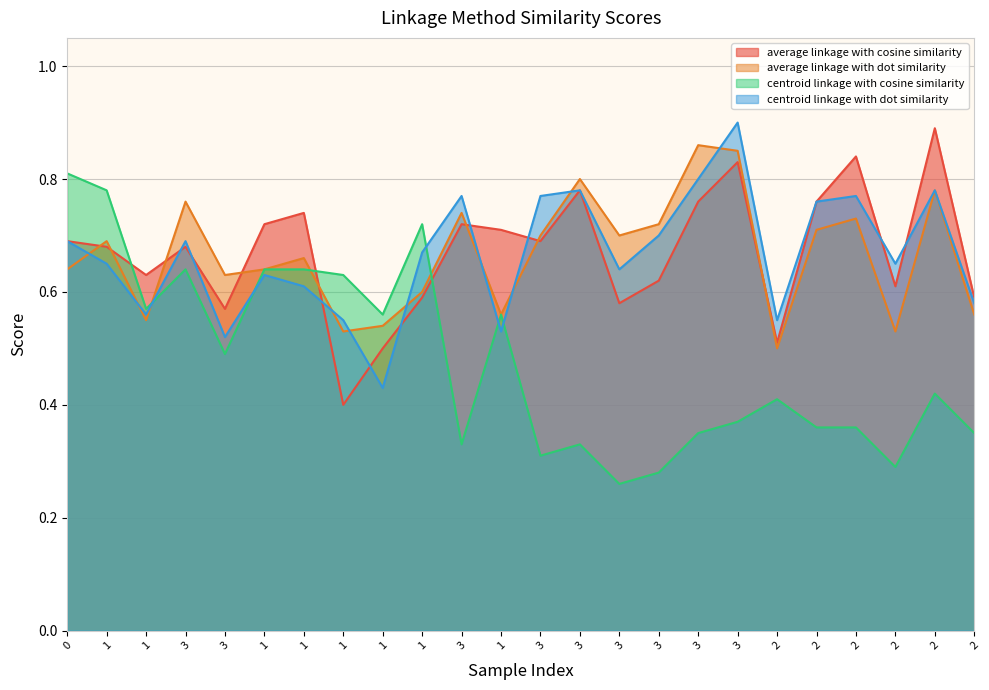

Reading right to left, list all the values displayed in this chart.

average linkage with cosine similarity: 0.6	0.9	0.6	0.8	0.8	0.5	0.8	0.8	0.6	0.6	0.8	0.7	0.7	0.7	0.6	0.5	0.4	0.7	0.7	0.6	0.7	0.6	0.7	0.7
average linkage with dot similarity: 0.6	0.8	0.5	0.7	0.7	0.5	0.8	0.9	0.7	0.7	0.8	0.7	0.6	0.7	0.6	0.5	0.5	0.7	0.6	0.6	0.8	0.6	0.7	0.6
centroid linkage with cosine similarity: 0.3	0.4	0.3	0.4	0.4	0.4	0.4	0.3	0.3	0.3	0.3	0.3	0.6	0.3	0.7	0.6	0.6	0.6	0.6	0.5	0.6	0.6	0.8	0.8
centroid linkage with dot similarity: 0.6	0.8	0.7	0.8	0.8	0.6	0.9	0.8	0.7	0.6	0.8	0.8	0.5	0.8	0.7	0.4	0.6	0.6	0.6	0.5	0.7	0.6	0.7	0.7